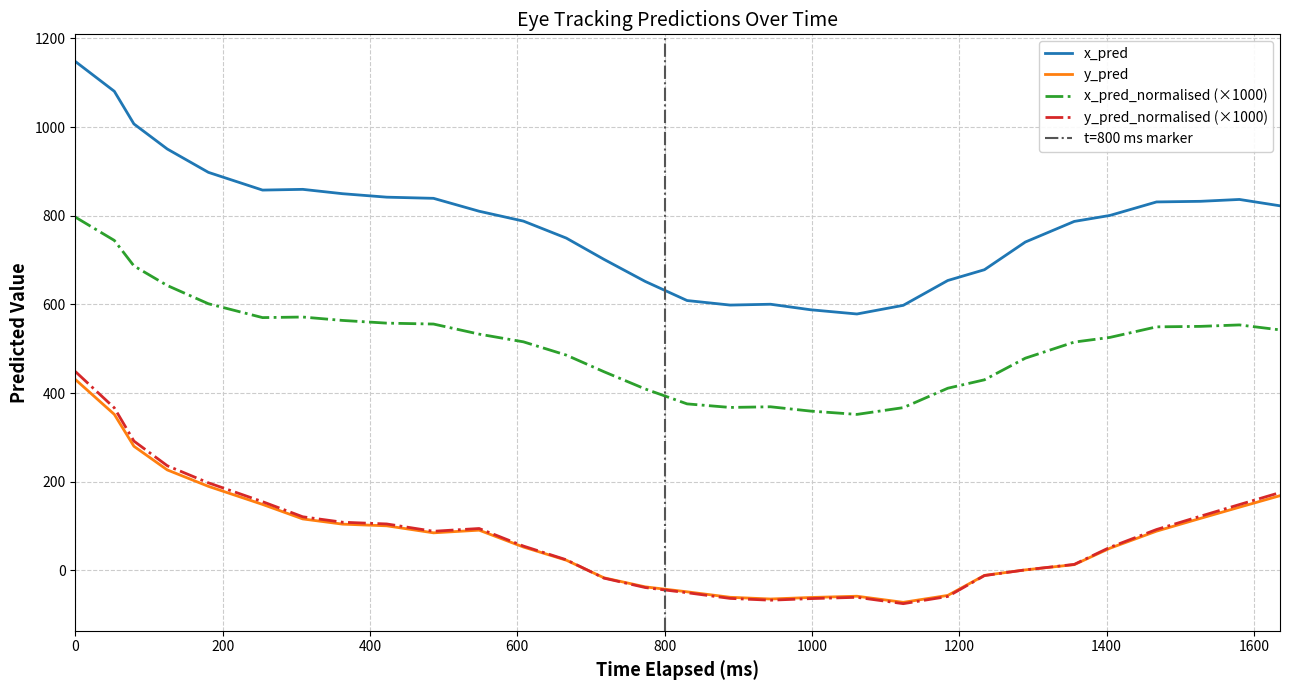

True or false: x_pred and y_pred_normalised (×1000) intersect in this chart.

False